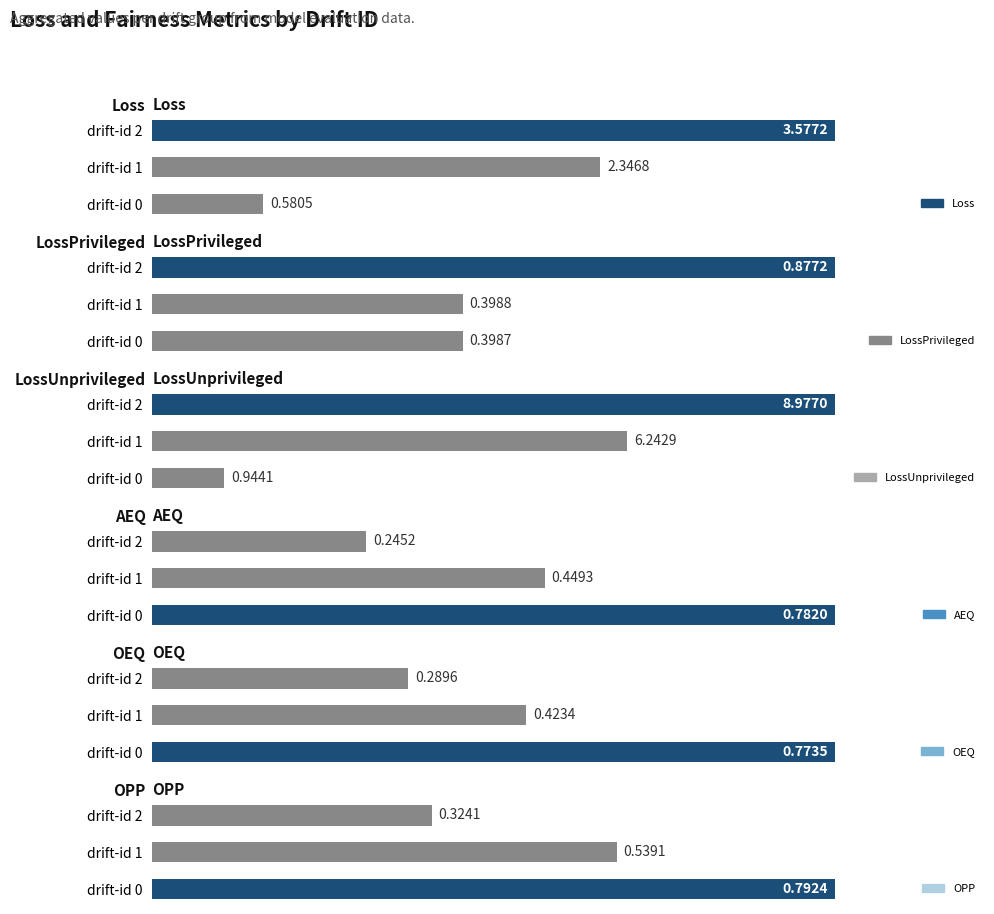

What is the sum of the Loss values at drift-id 2 and drift-id 0?

4.2